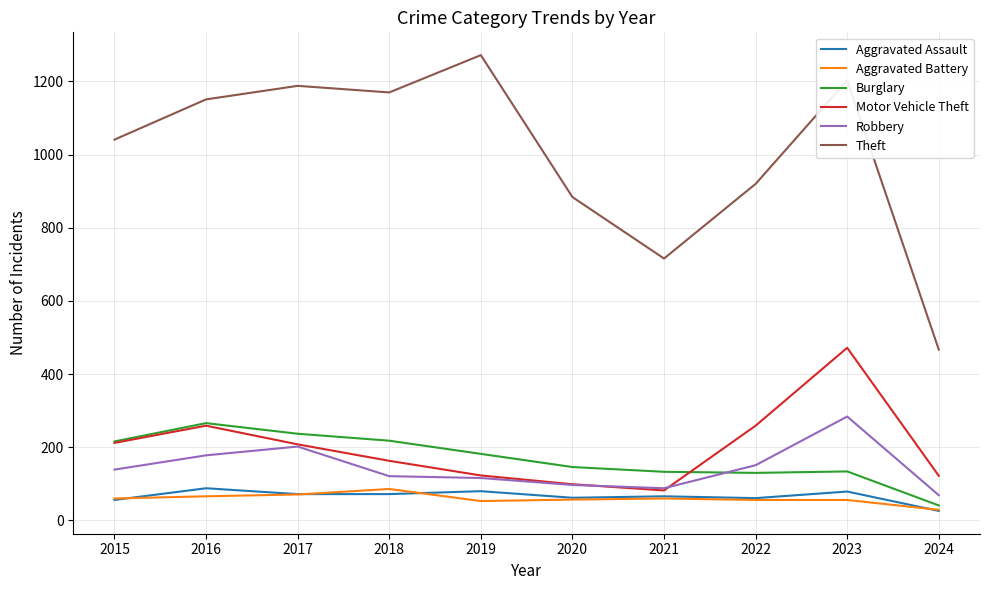

Is it true that Theft equals 716 at 2021?

True